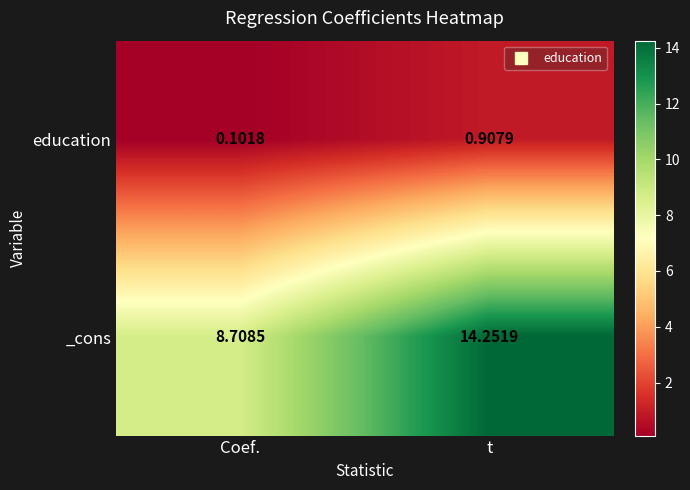

Where is education nearest to the value 0?

Coef.